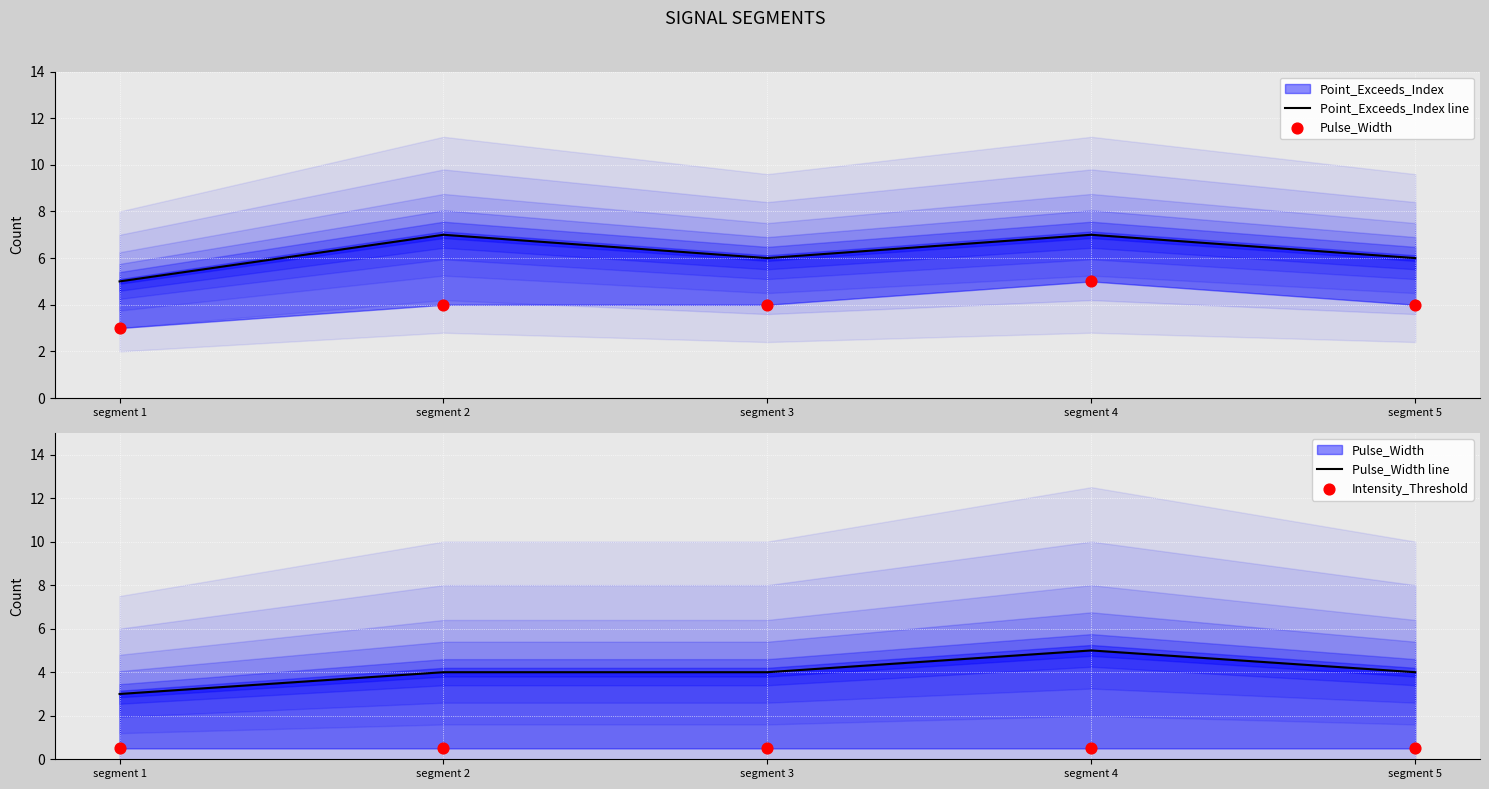

Which series reaches the minimum Y coordinate?

Intensity_Threshold